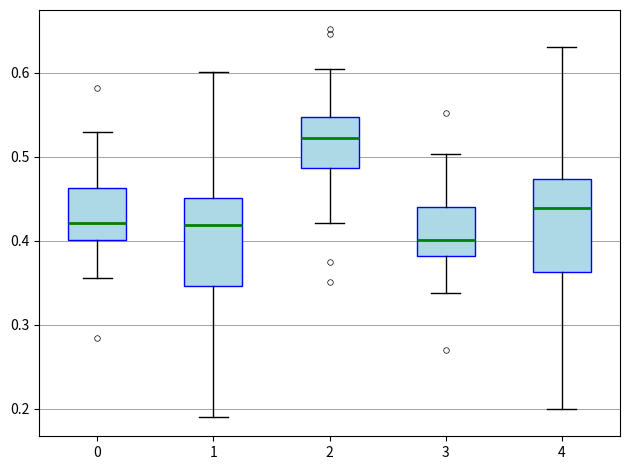

Which box has the lowest median line?

3